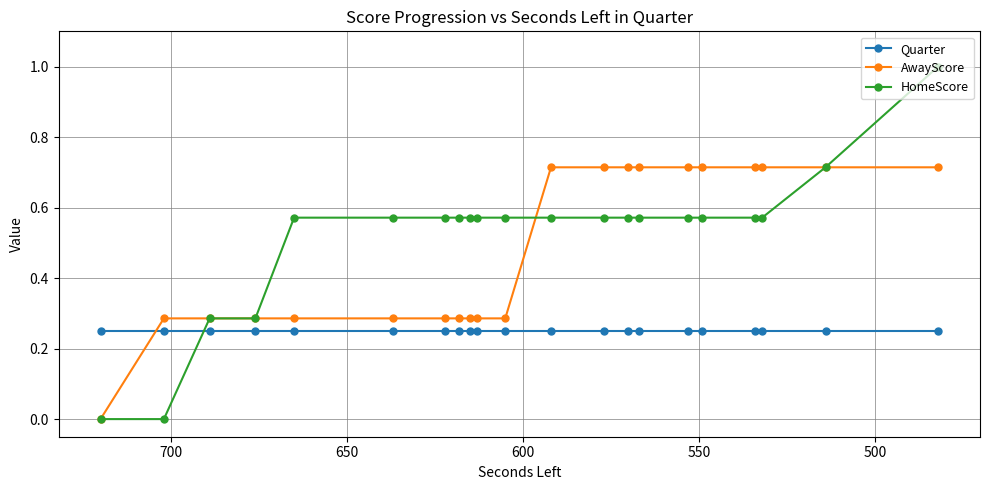

What is the sum of all AwayScore values?

10.0